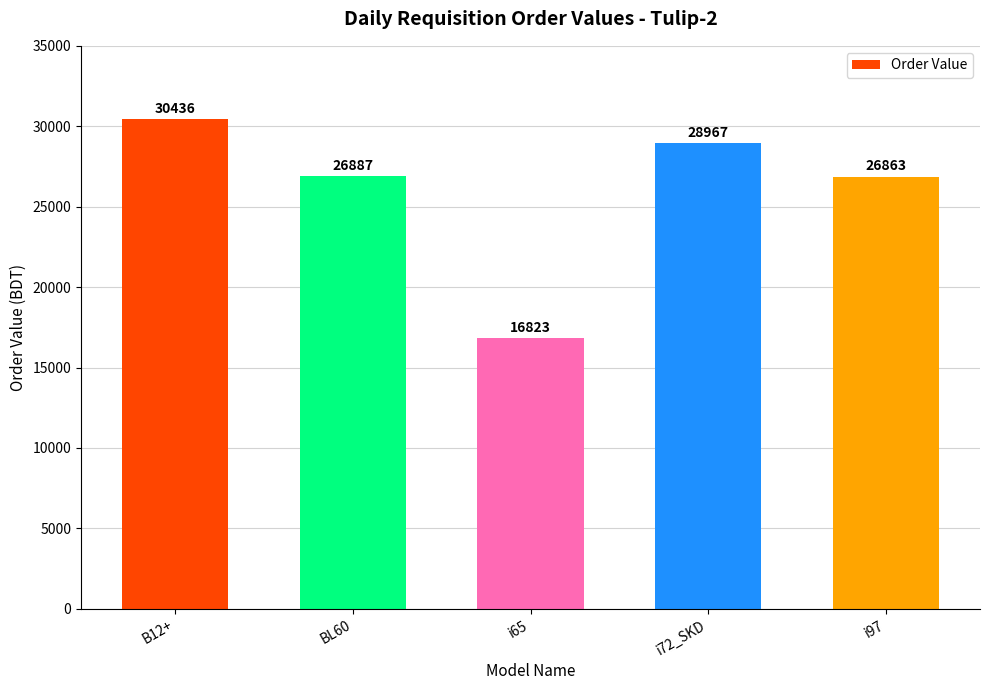

What is the ratio of the value at BL60 to the value at B12+?

0.9